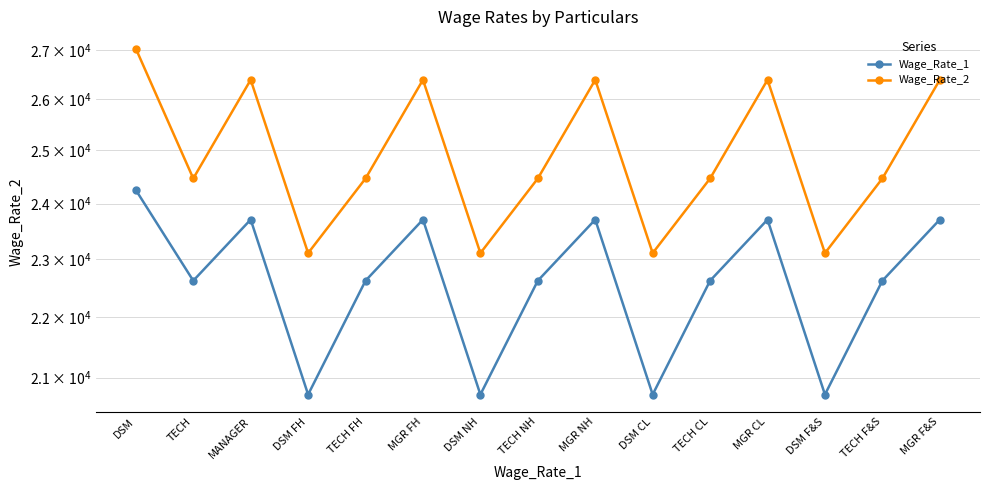

Where is the first local minimum for Wage_Rate_2?

TECH